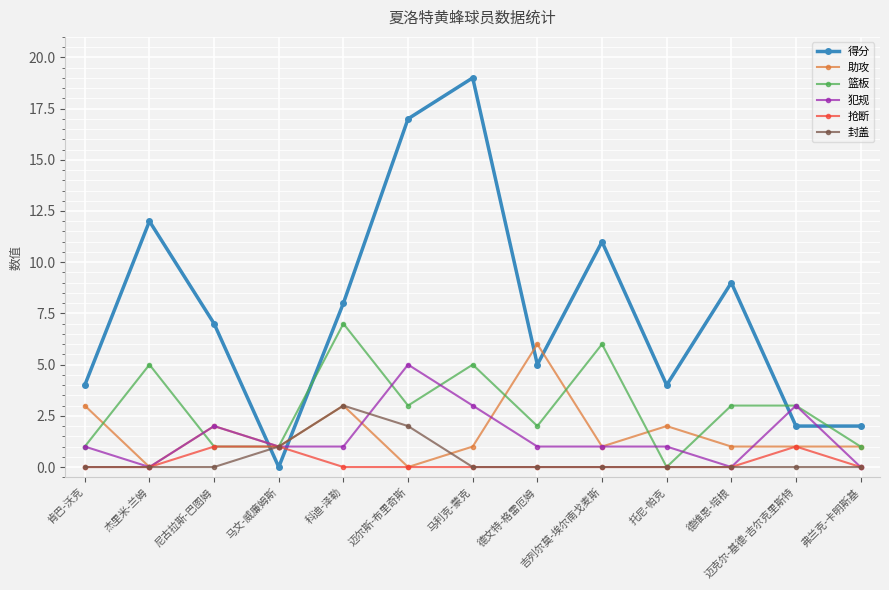

What is the greatest value displayed?

19